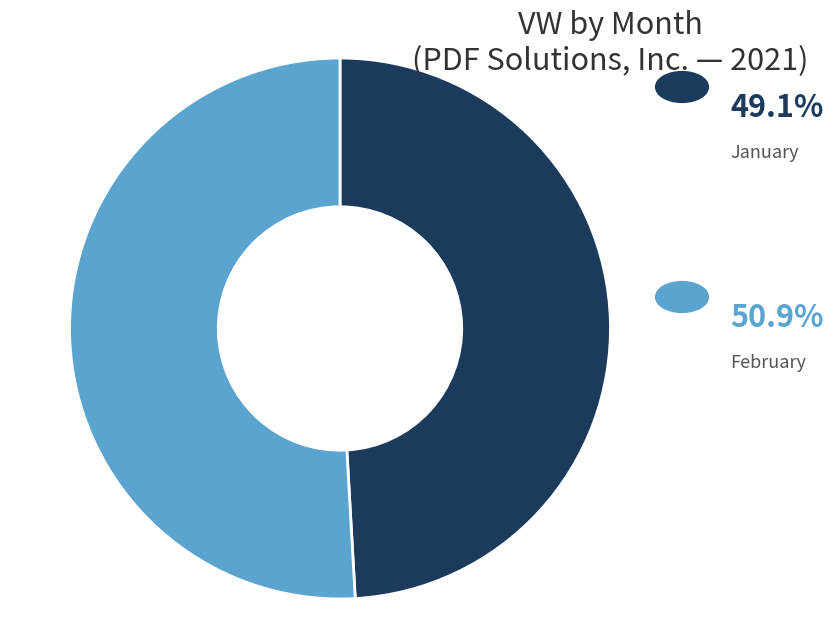

How many segments does this pie chart have?

2